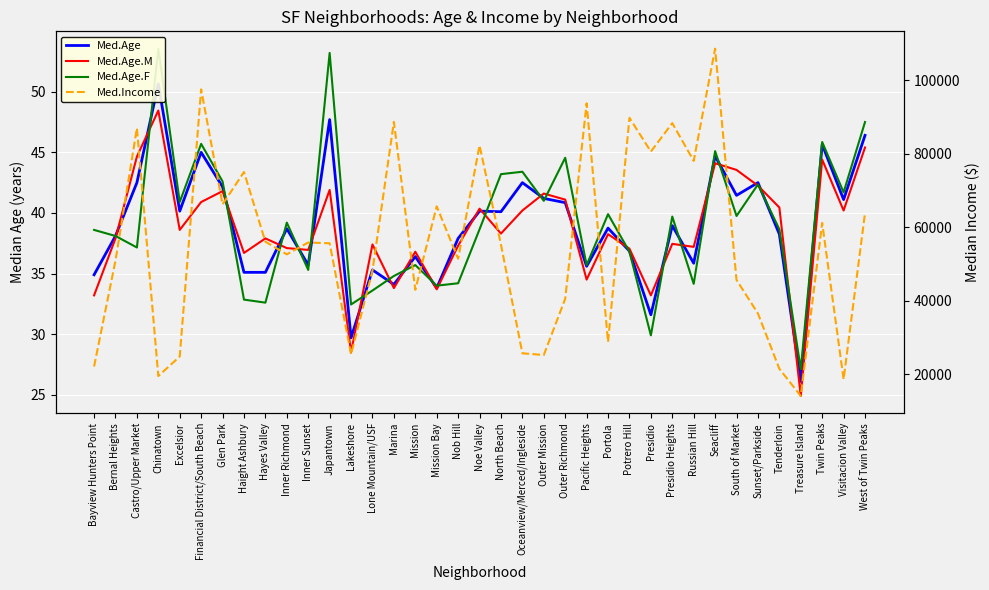

What value does the Med.Age.M series have at Russian Hill?

37.2